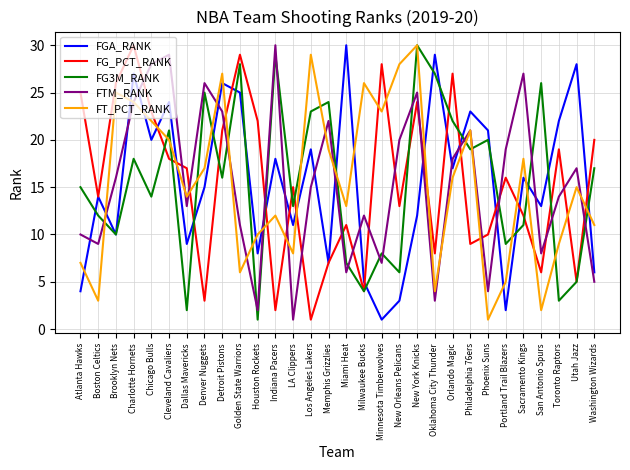

Is this an area chart (filled region under the line)?

No